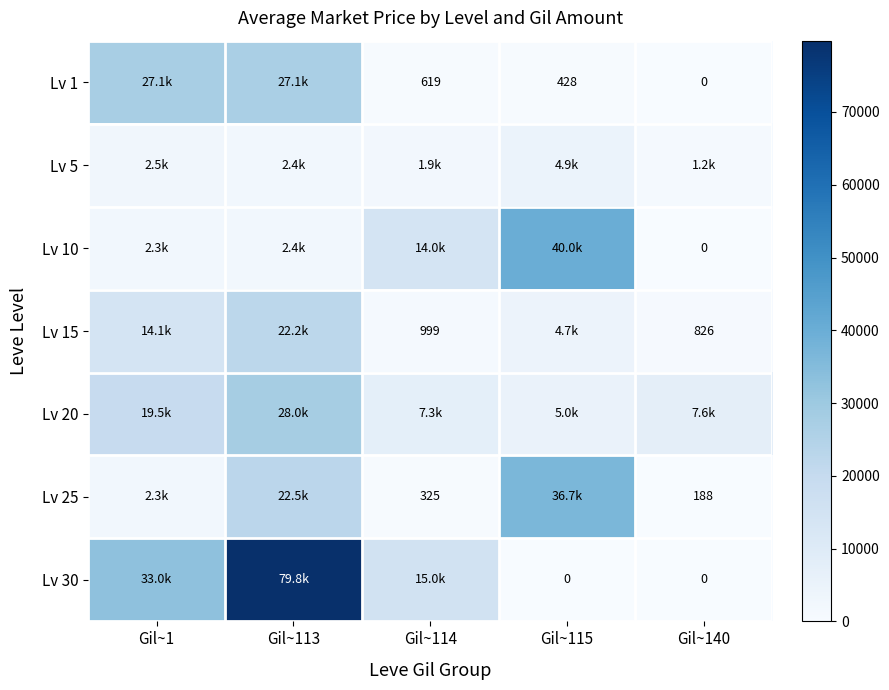

Between Gil~113 and Gil~140, which series saw the biggest shift?

Lv 30